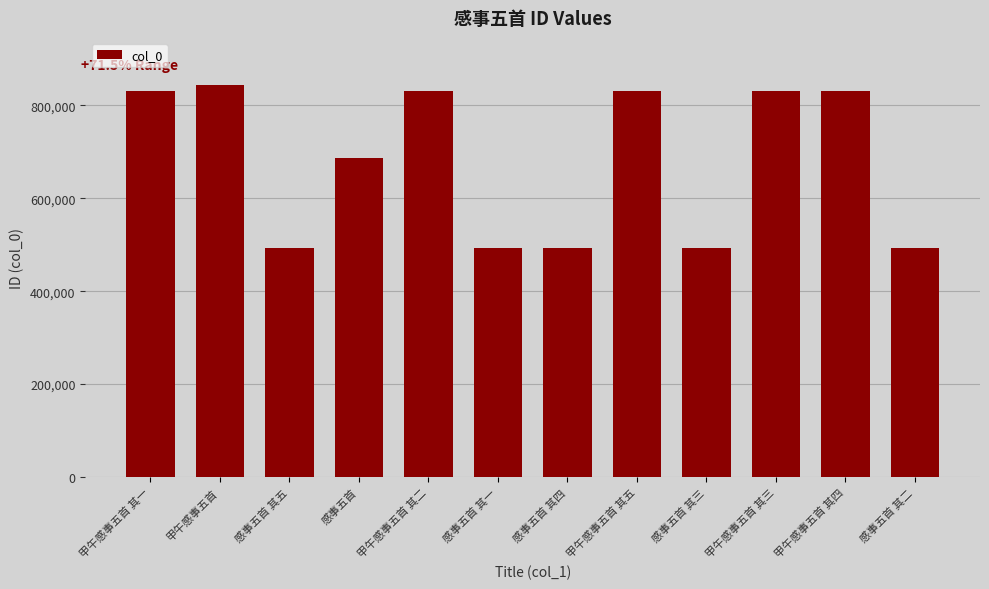

How many data points are less than 830449?

6